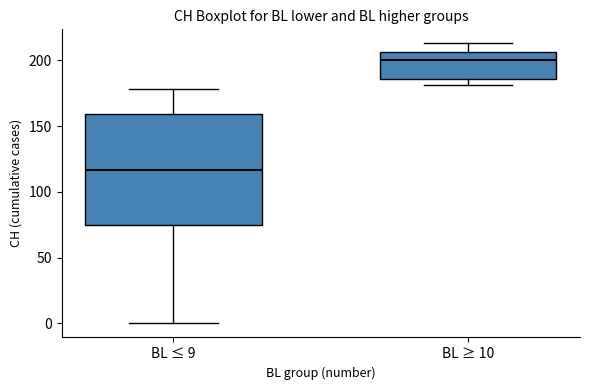

Which box is the tallest, from its lower edge to its upper edge?

BL ≤ 9